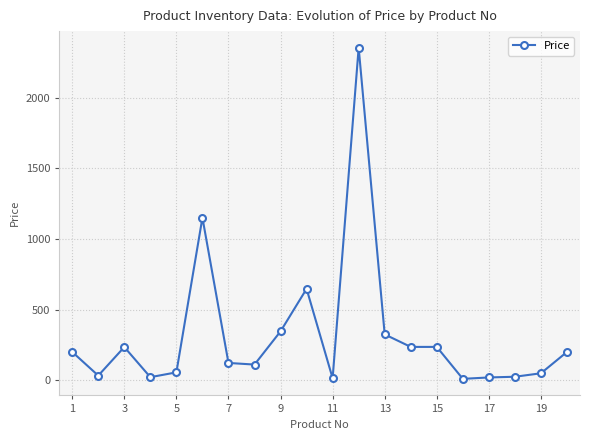

What is the difference between the maximum and second lowest values?

2338.6